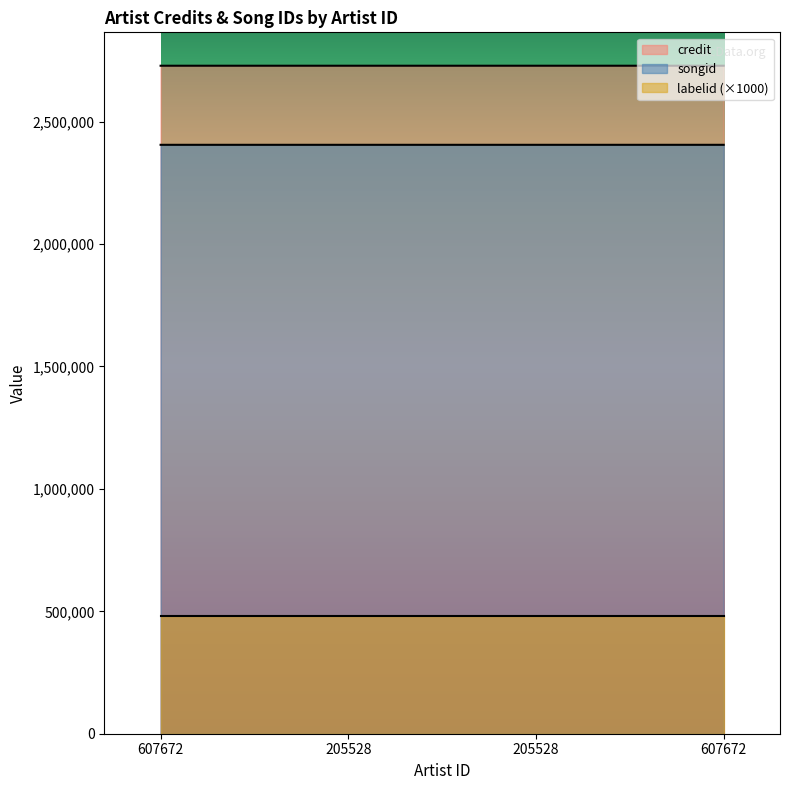

What is the difference between the maximum and second lowest values in the credit series?

1